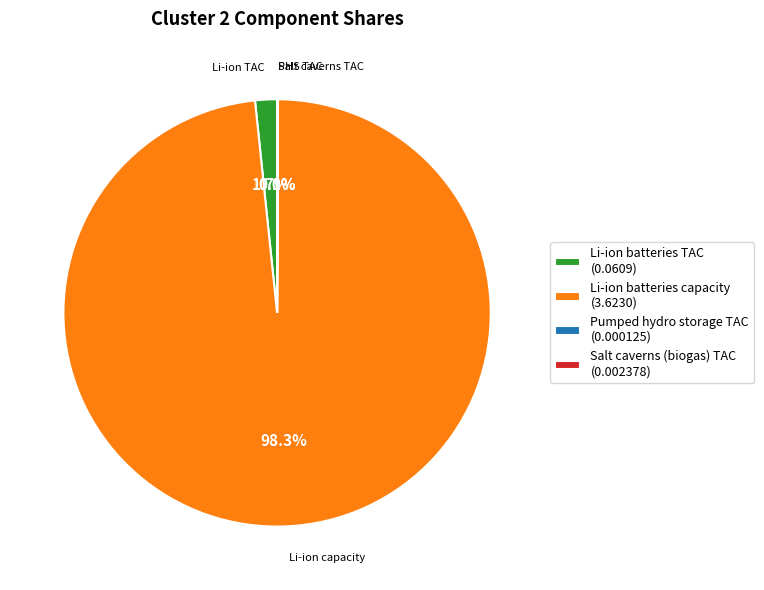

Is there any slice that represents more than half of the pie?

Yes